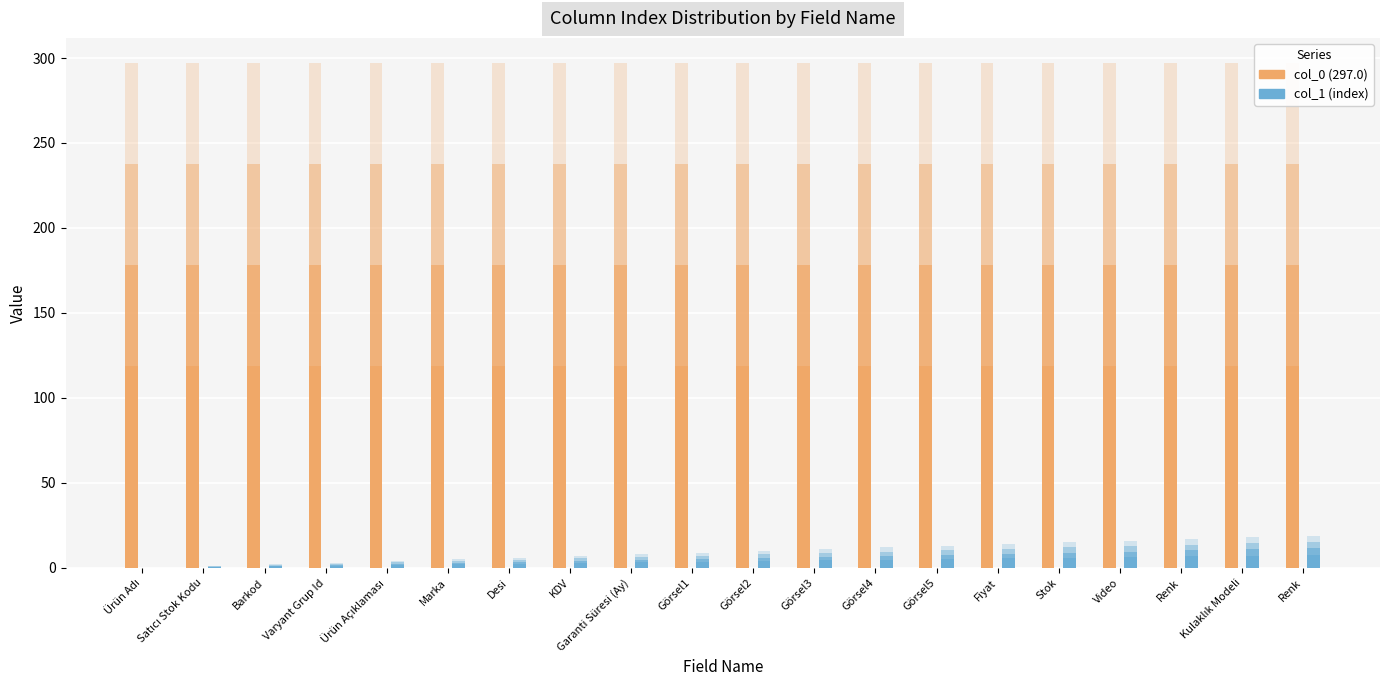

Which has a higher value, Görsel1 or Ürün Adı?

Görsel1